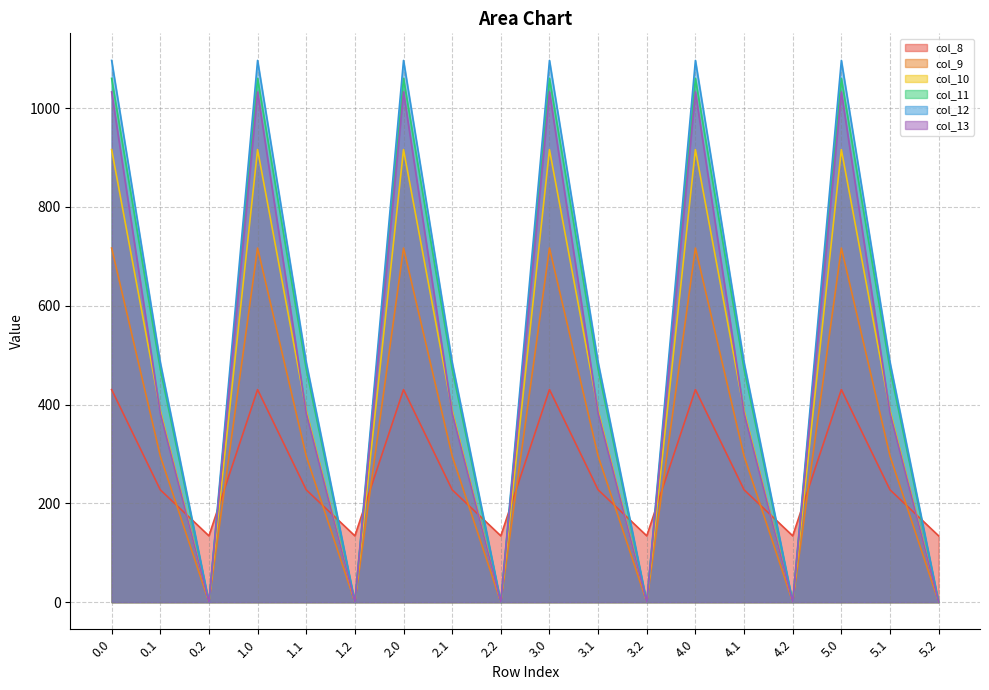

What is the label of the 11th point from the left?

3.1